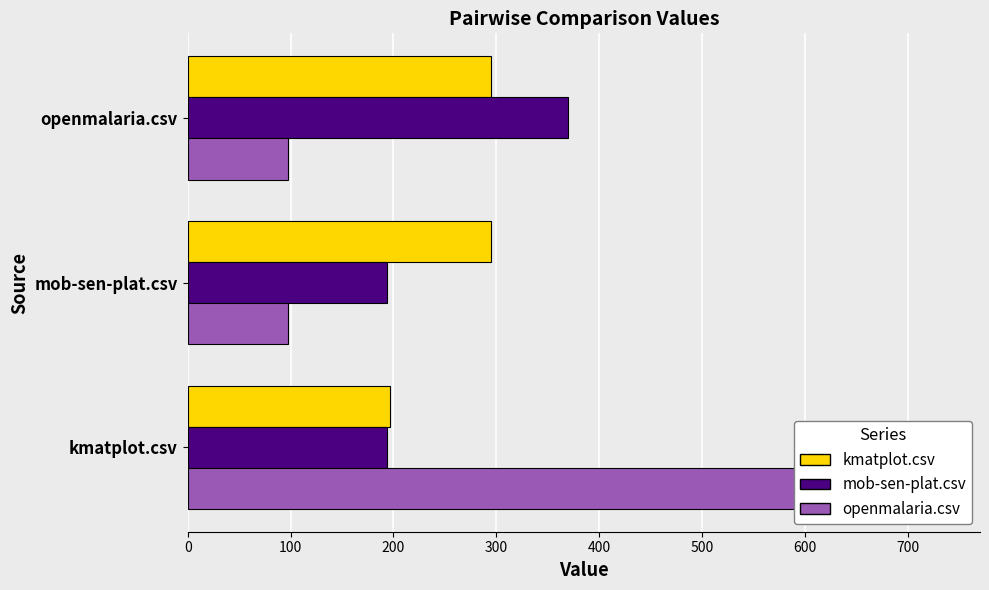

How many data points in kmatplot.csv are less than 295?

1